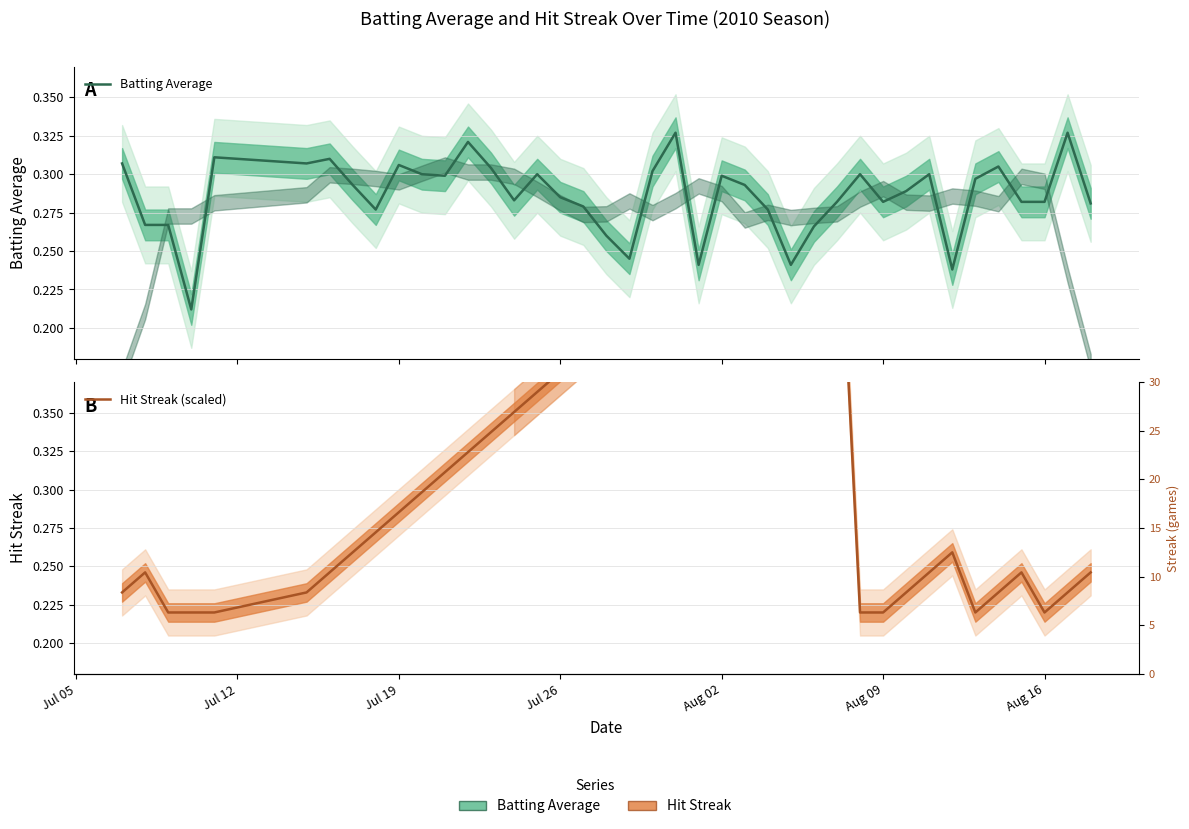

In Batting Average, how many points are lower than both neighbors (excluding endpoints)?

10